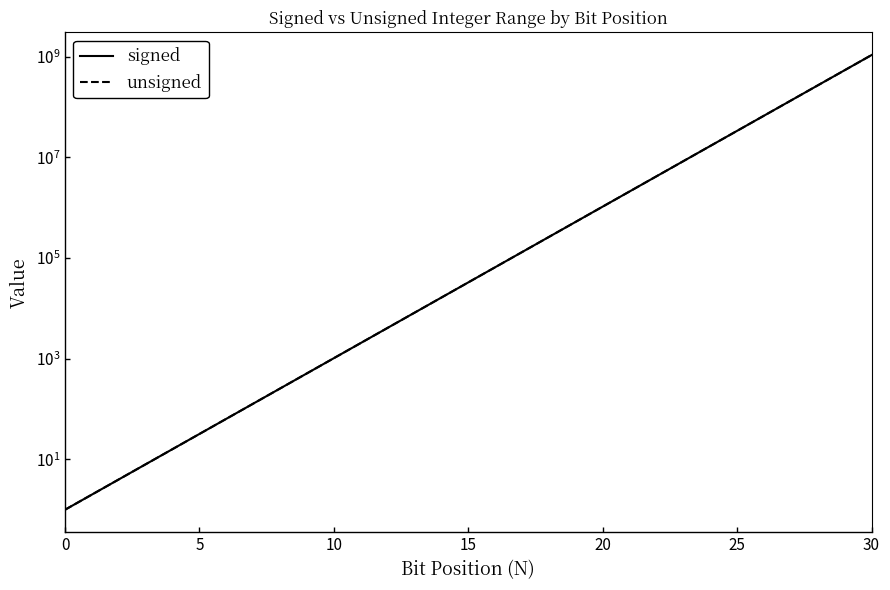

At how many categories does at least one series exceed 215678096?

3